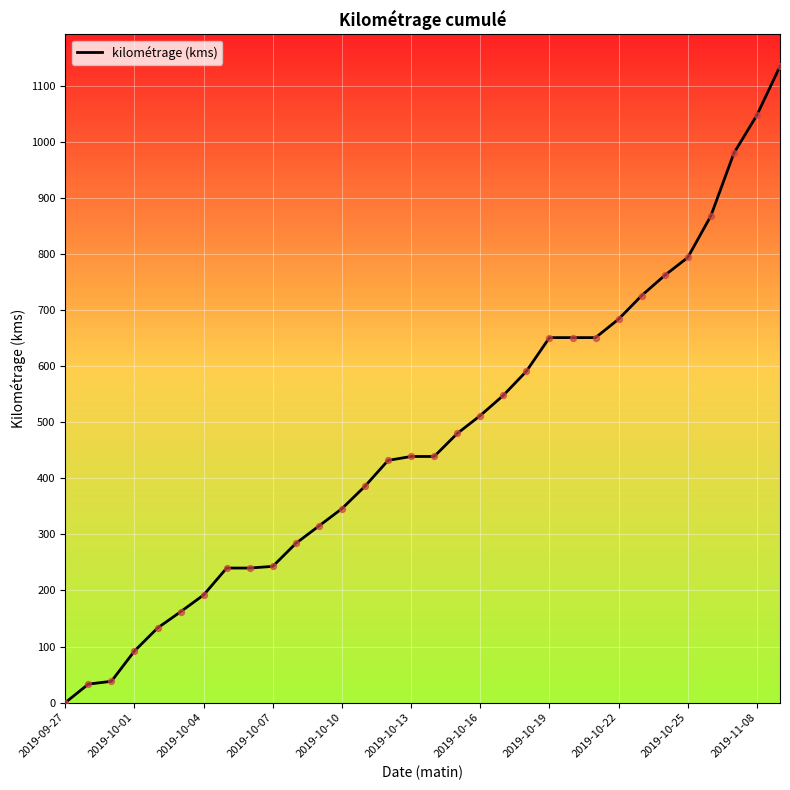

What is the greatest value displayed?

1135